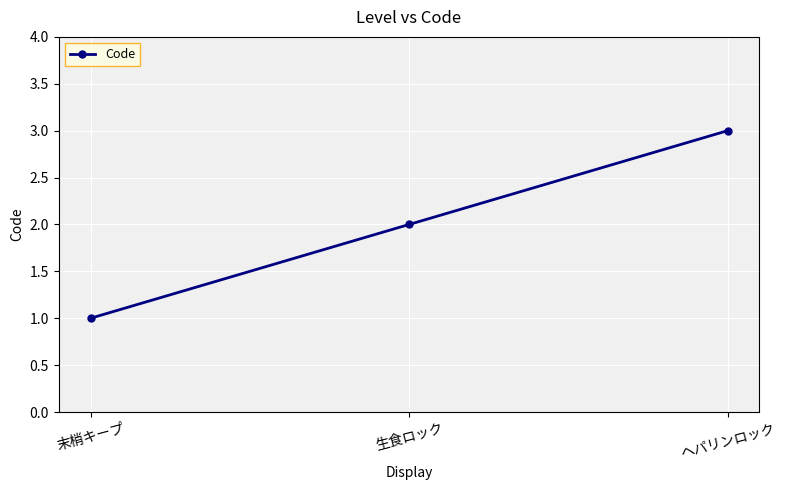

Count the values in the range 1 to 3.

3